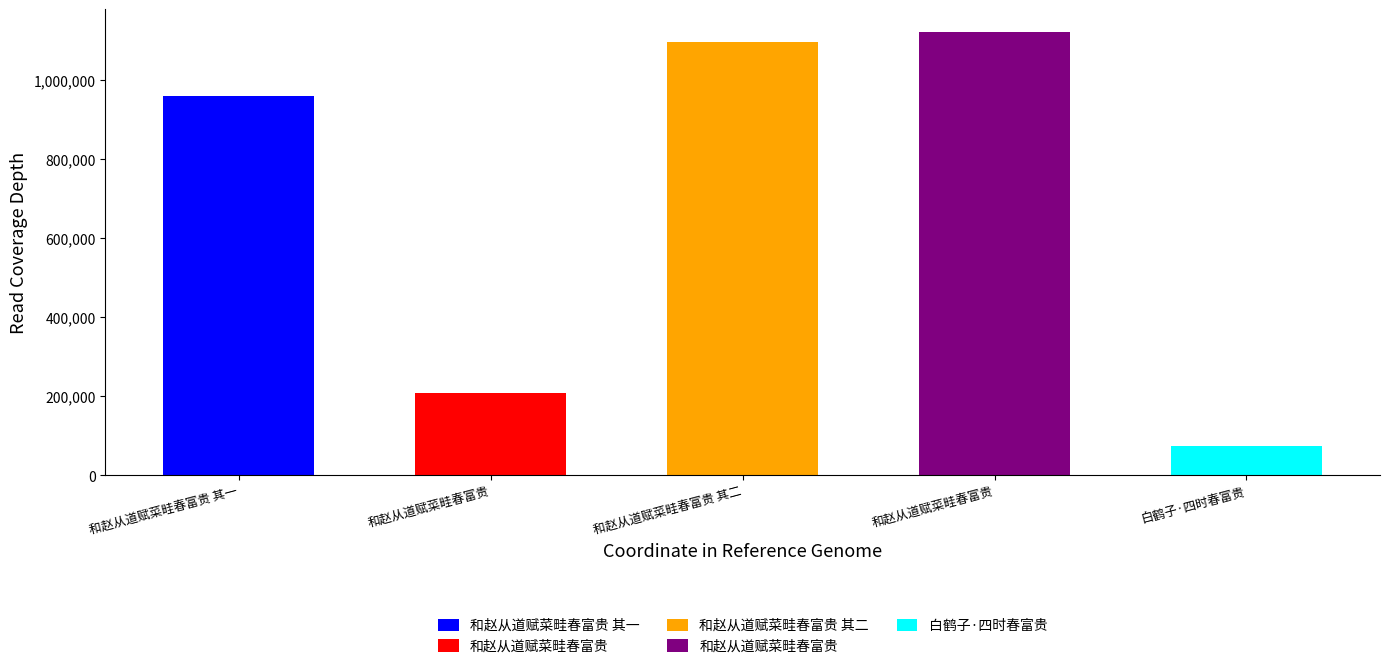

How many data points does each series have?

5